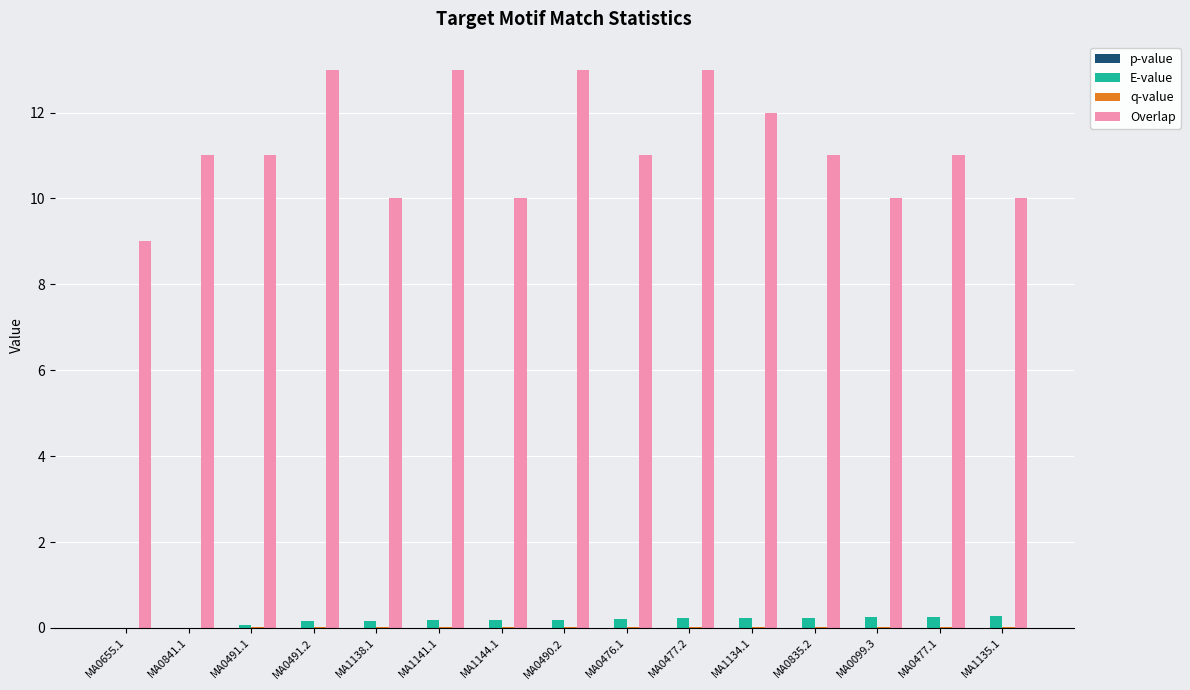

The Overlap series shows 4.4 at MA1144.1. True or false?

False